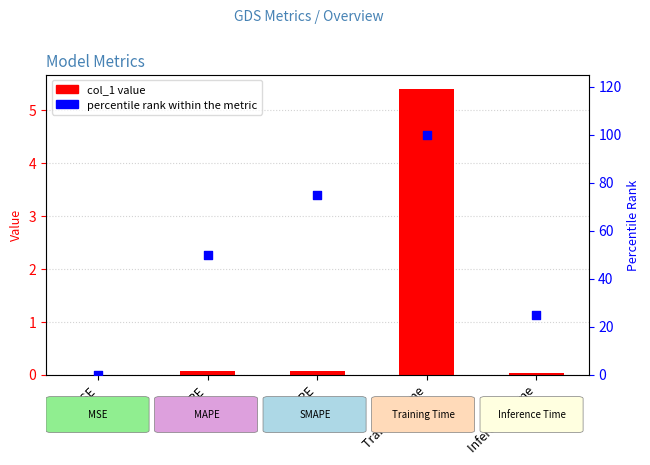

At which category is the sum across all series the highest?

Training Time